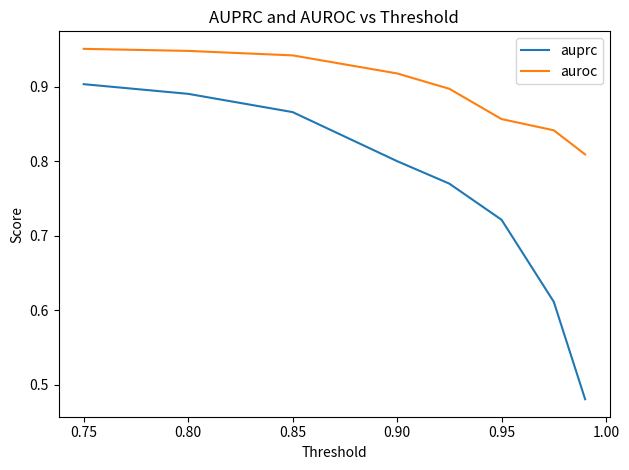

Rank the series by their average value, from lowest to highest.

auprc, auroc